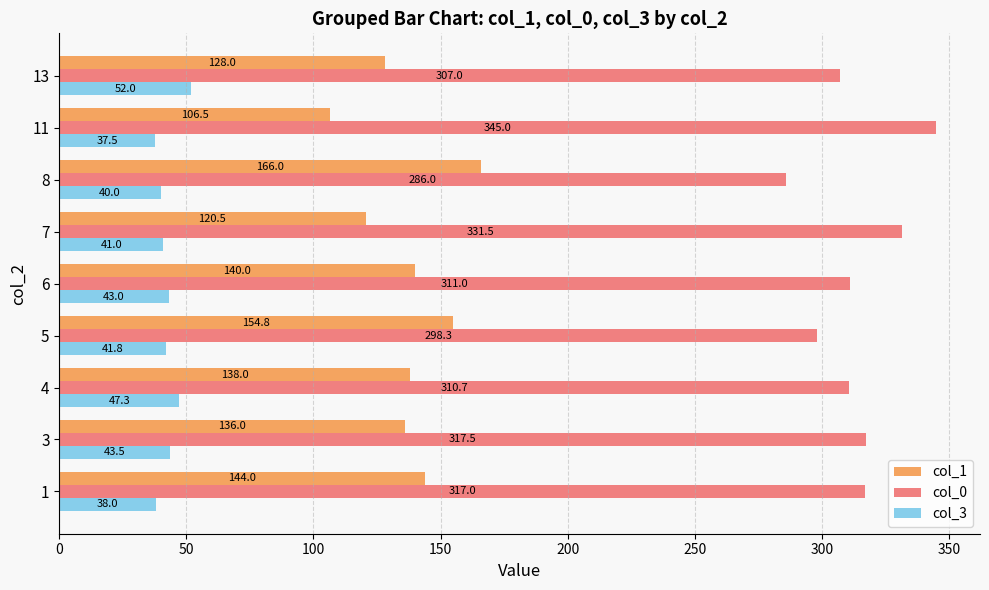

What are all the series names shown in the legend?

col_1, col_0, col_3